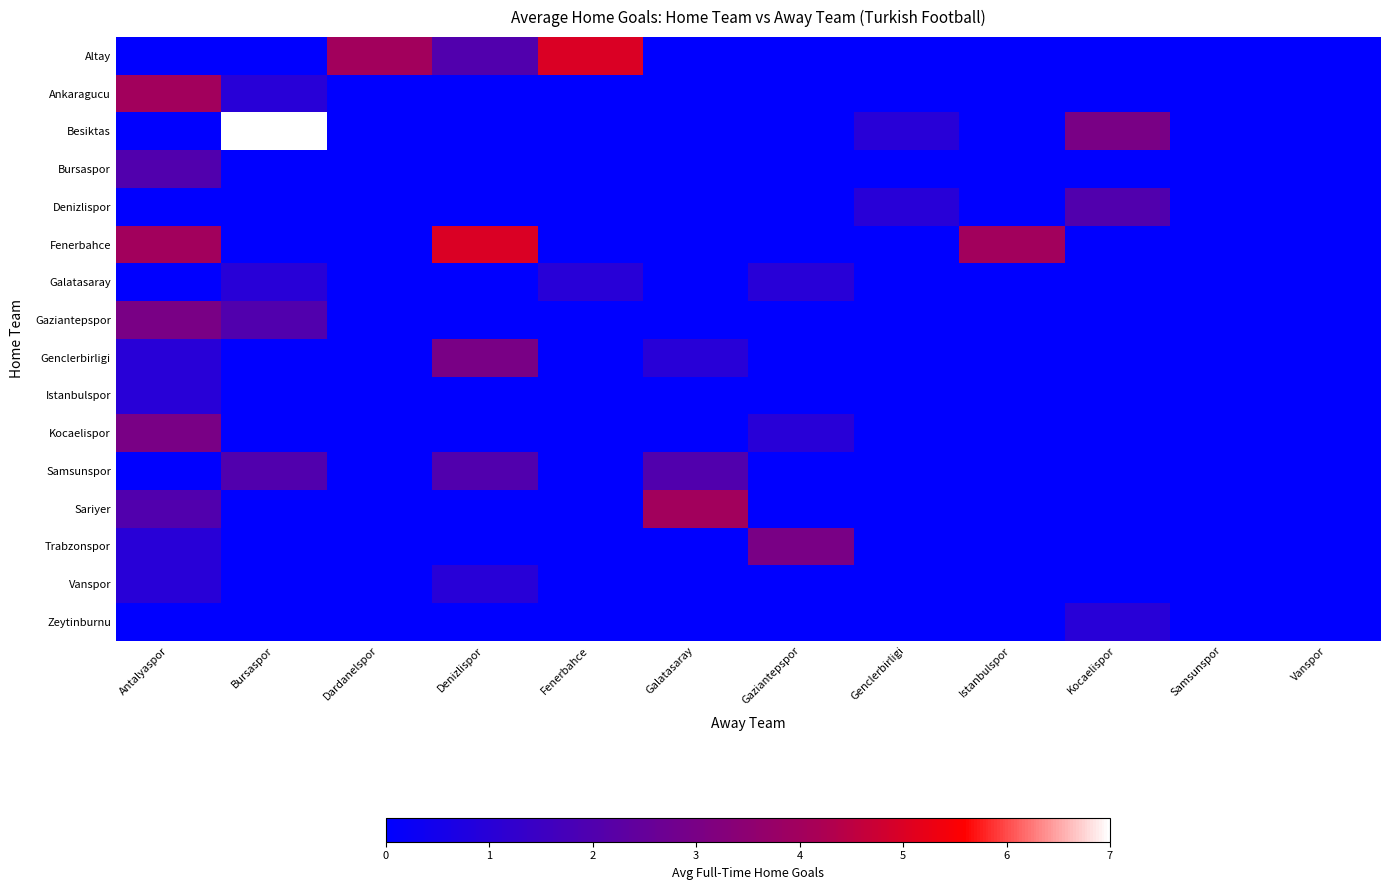

What is the sum of the Vanspor values at Samsunspor and Denizlispor?

1